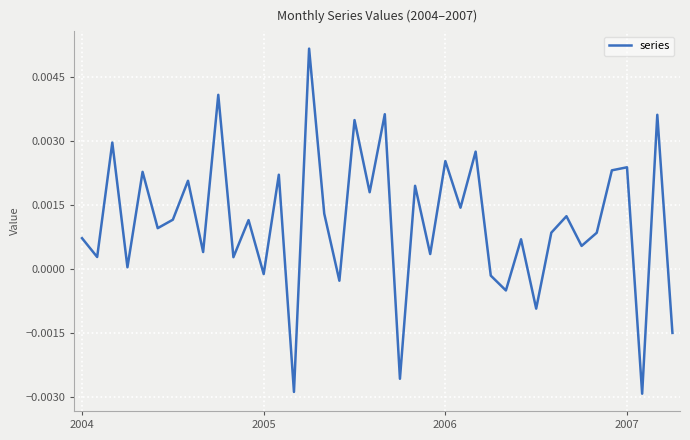

How many lines are shown in the chart?

1